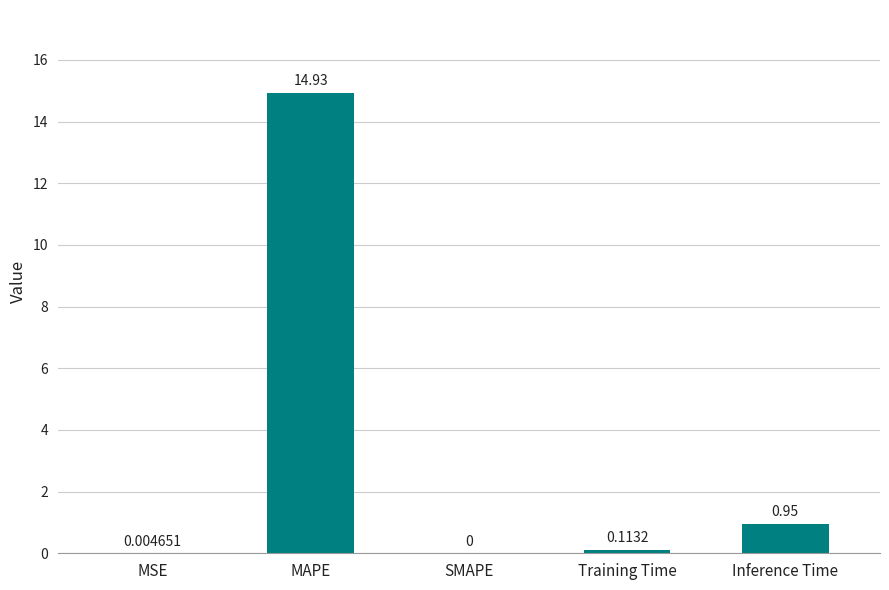

Where is the data nearest to the value 7?

Inference Time